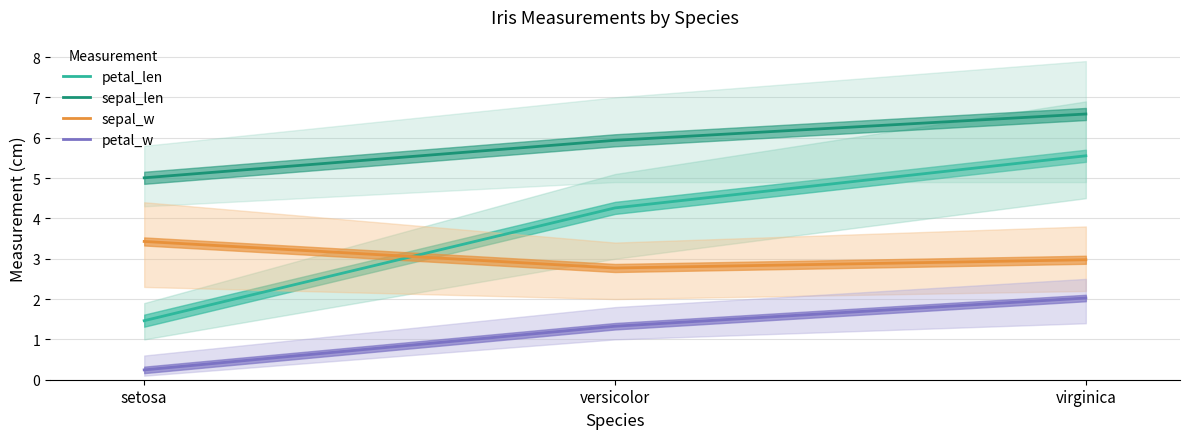

At setosa, list the series in order from largest to smallest.

sepal_len, sepal_w, petal_len, petal_w